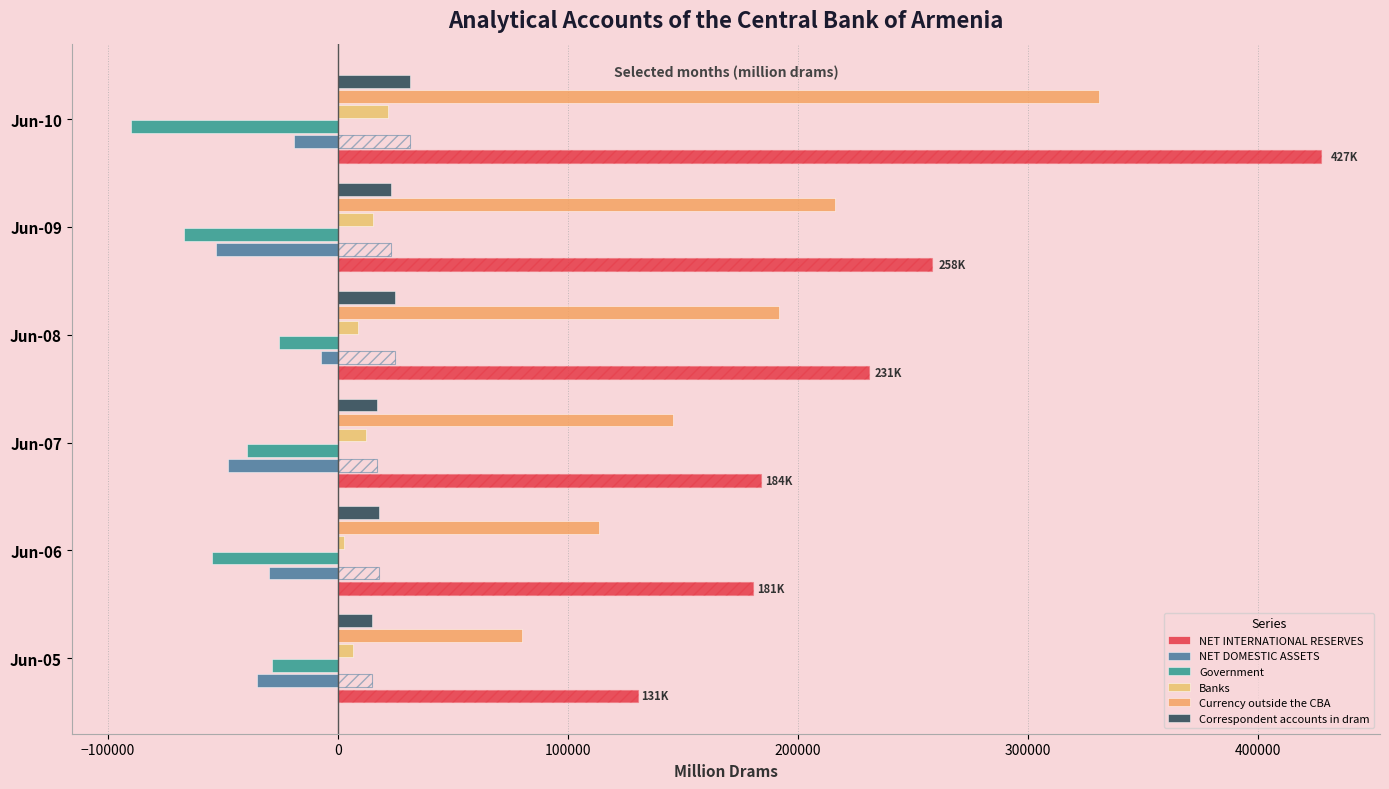

Is the value of Currency outside the CBA at Jun-08 greater than the value of Correspondent accounts in dram at Jun-08?

Yes